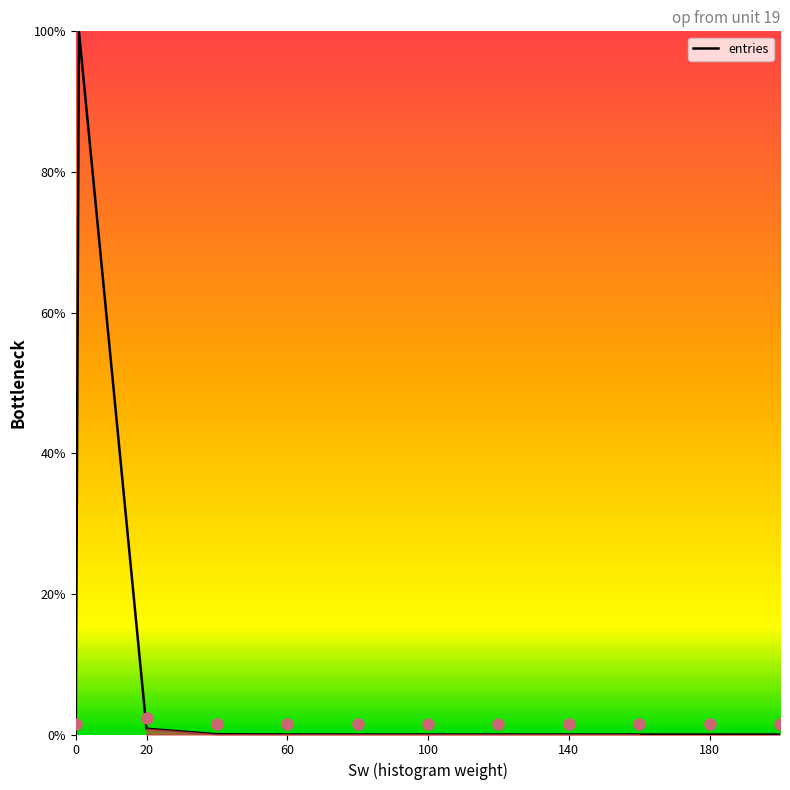

What is the greatest value displayed?

100.0